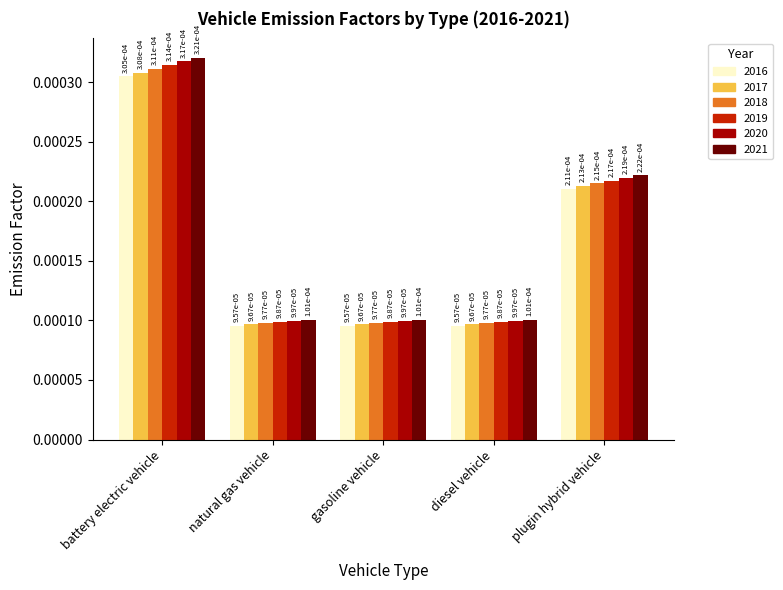

Which series has the widest spread of values?

2021